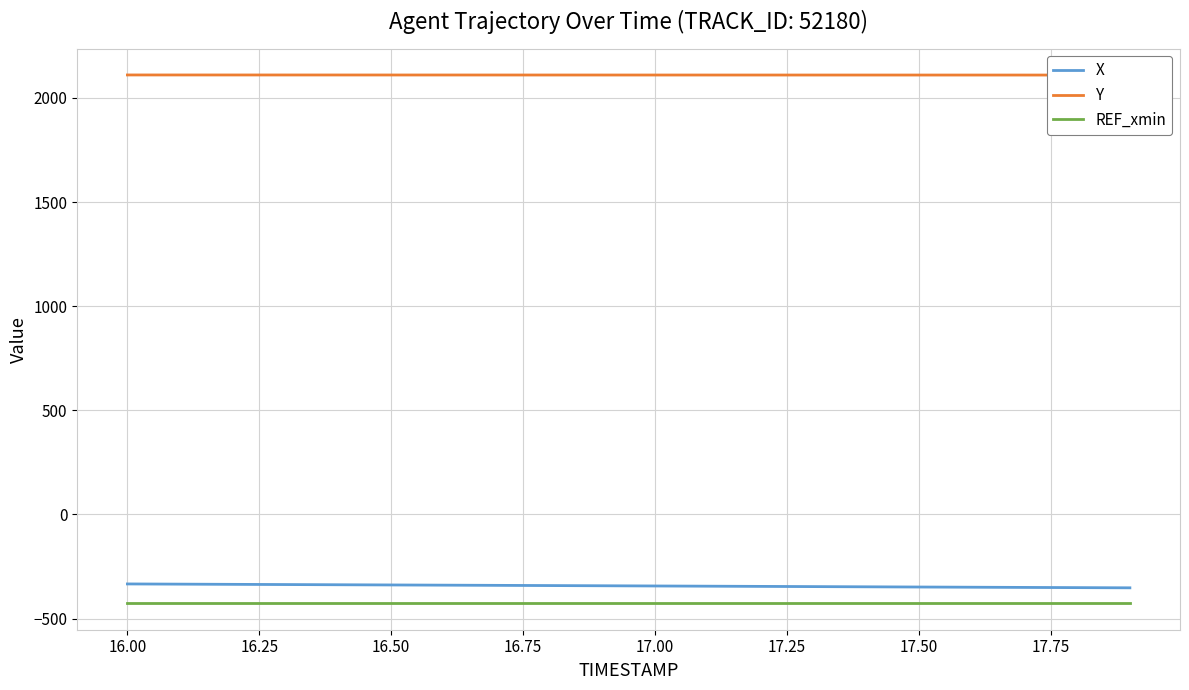

How many categories are shown in the chart?

20